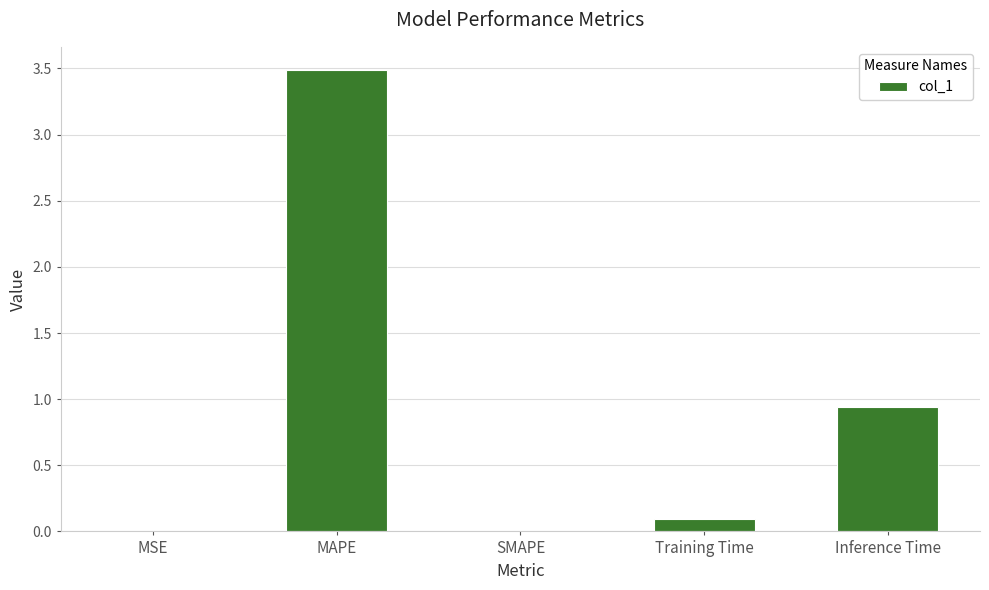

The value at MAPE is 5.6. True or false?

False